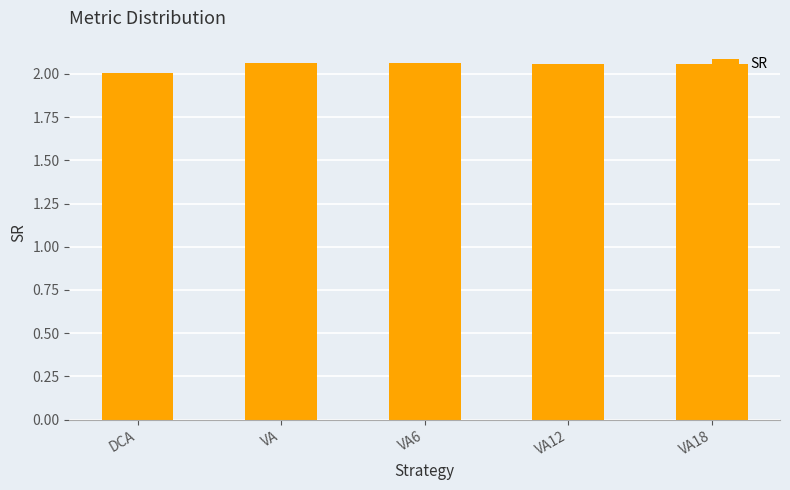

Which has a higher value, VA or DCA?

VA